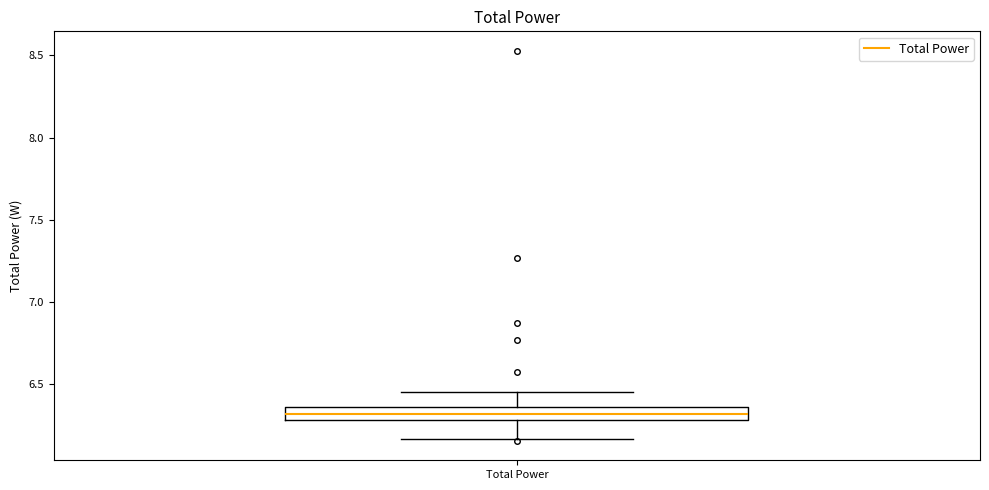

Where does the lower whisker of the box for Total Power end on the y-axis? The values are not printed on the chart, so give them approximately, as read against the axis.

6.15